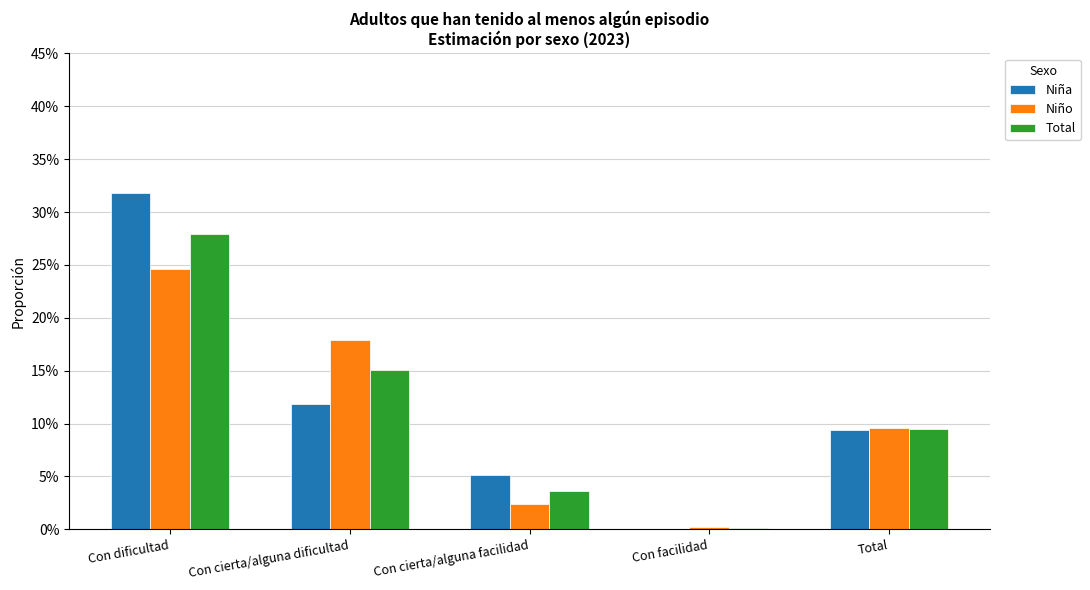

What position from the left is Con facilidad?

4